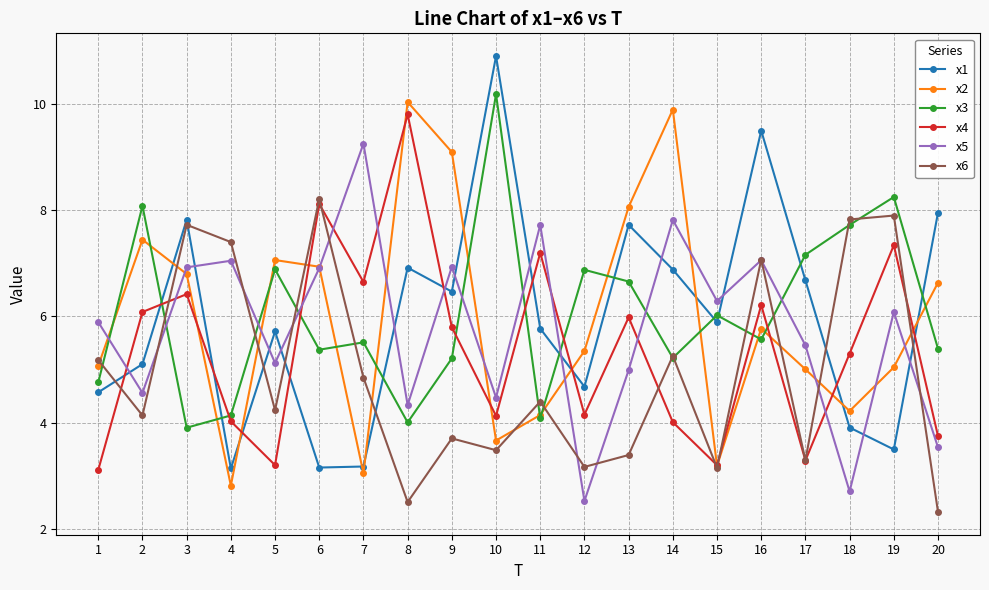

How many lines are shown in the chart?

6